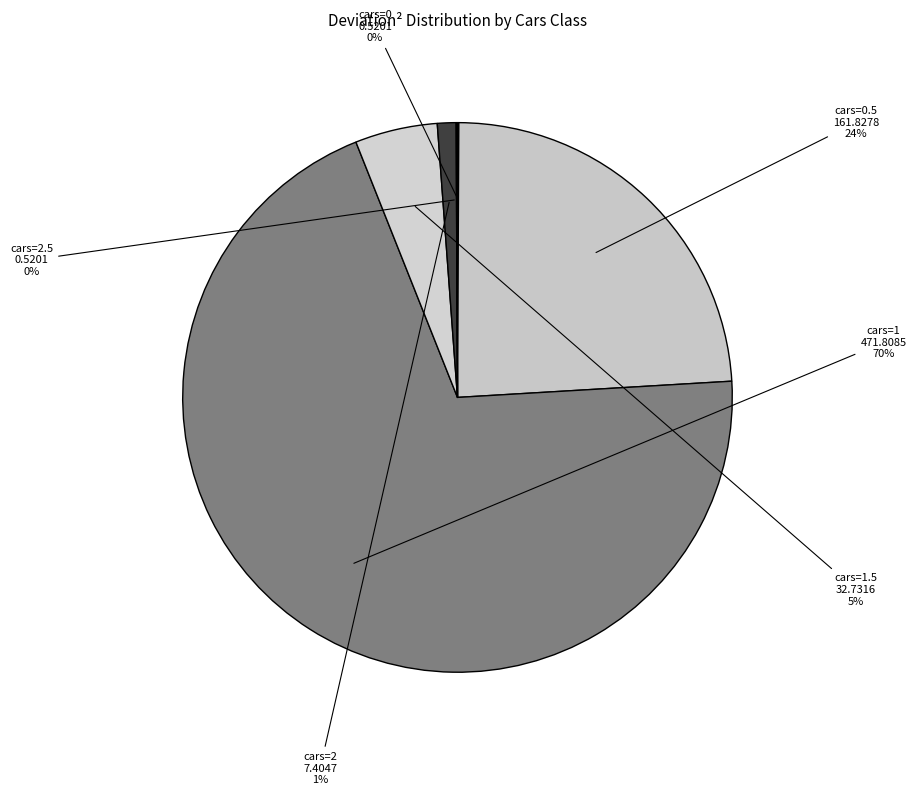

Which slice is the largest?

1